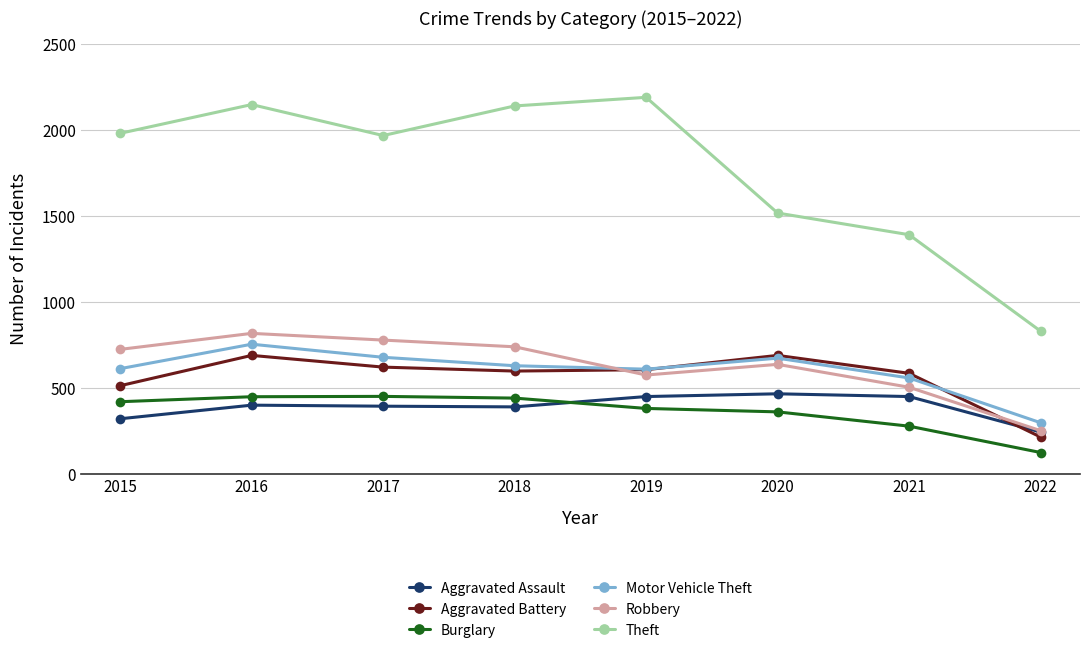

What is the difference between the Burglary values at 2020 and 2015?

59